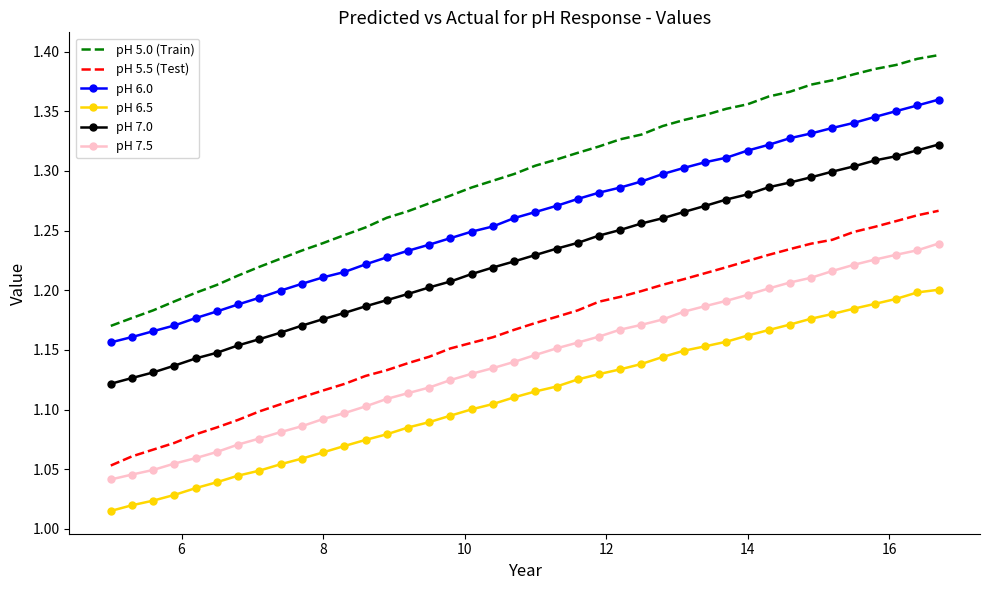

Which series has the largest total across all categories?

pH 5.0 (Train)